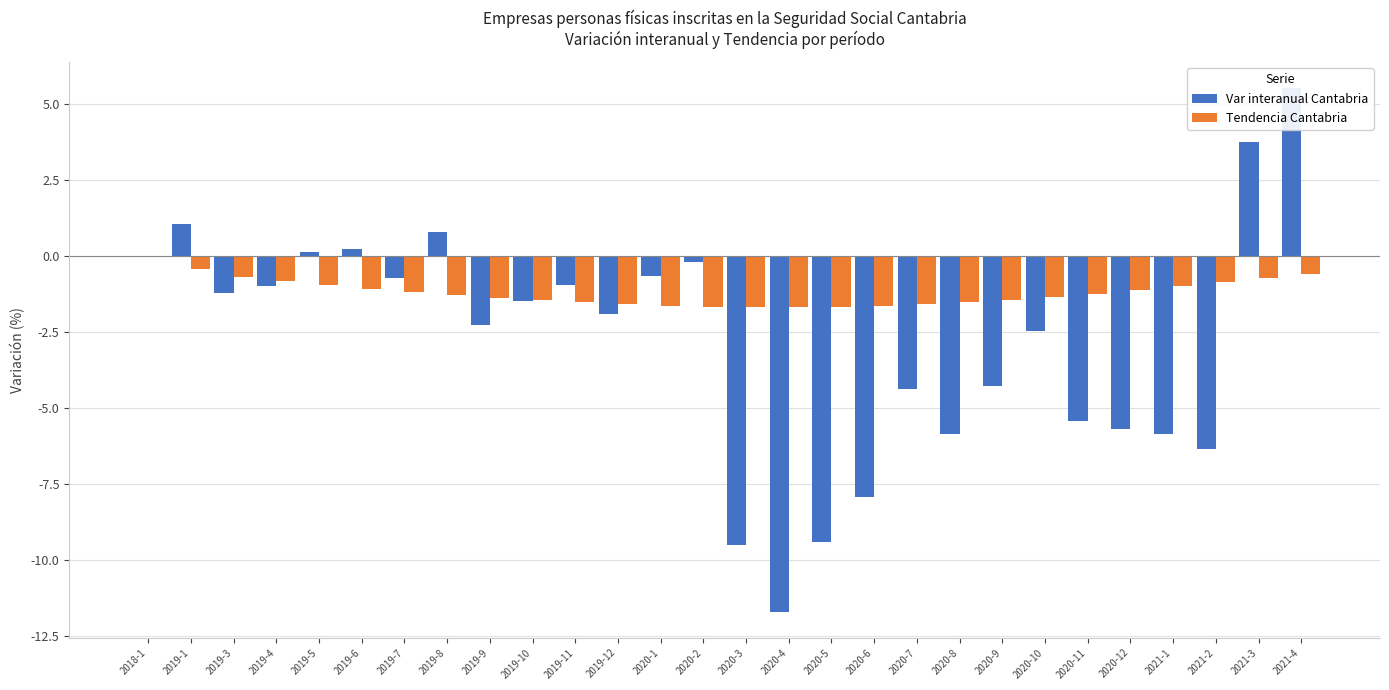

Which has a higher value, 2018-1 or 2019-11?

2018-1